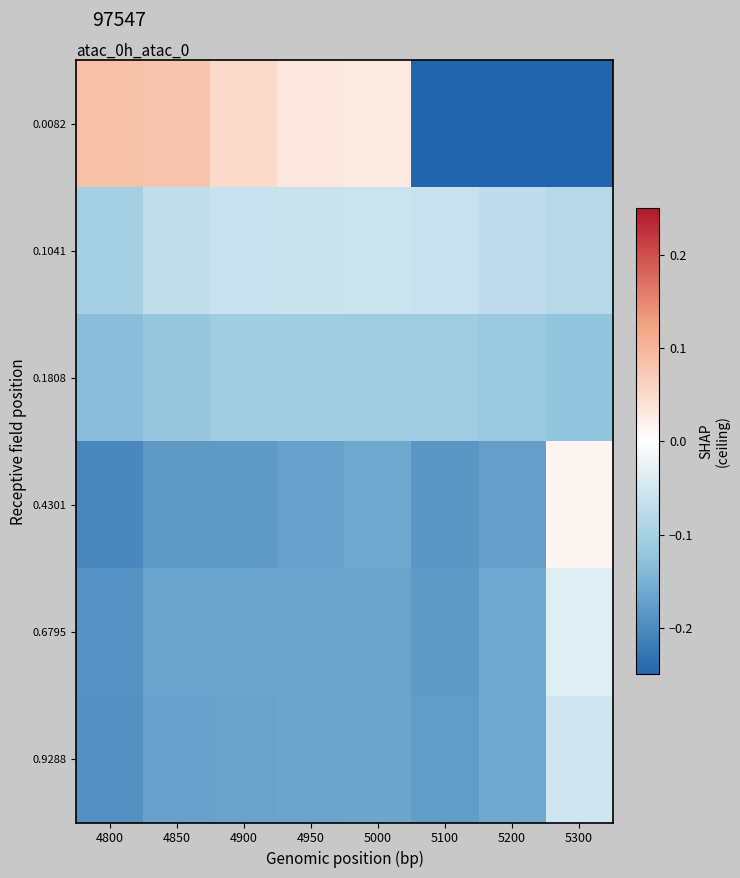

What is the difference between the highest and lowest values at 5100?

0.7